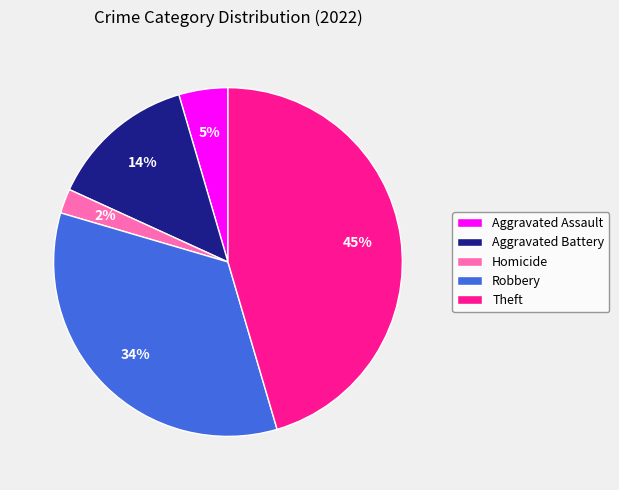

To the nearest percent, what is the difference between the largest and smallest slice percentages?

43%